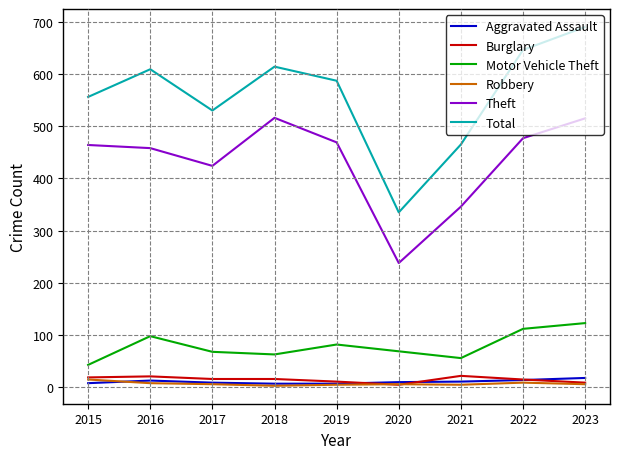

What is the difference between the maximum and minimum values in the Total series?

355